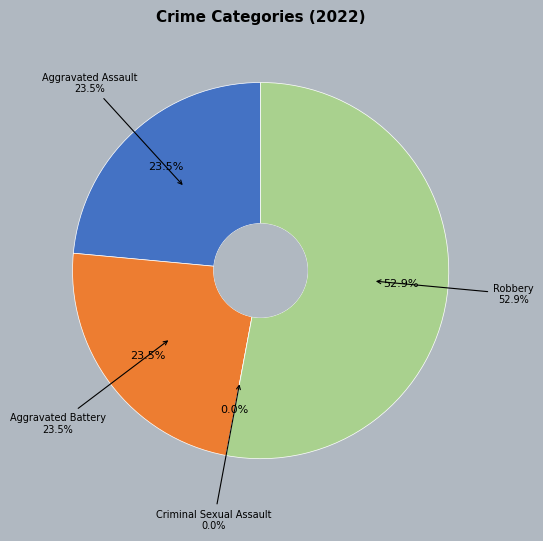

Which category accounts for the majority?

Robbery